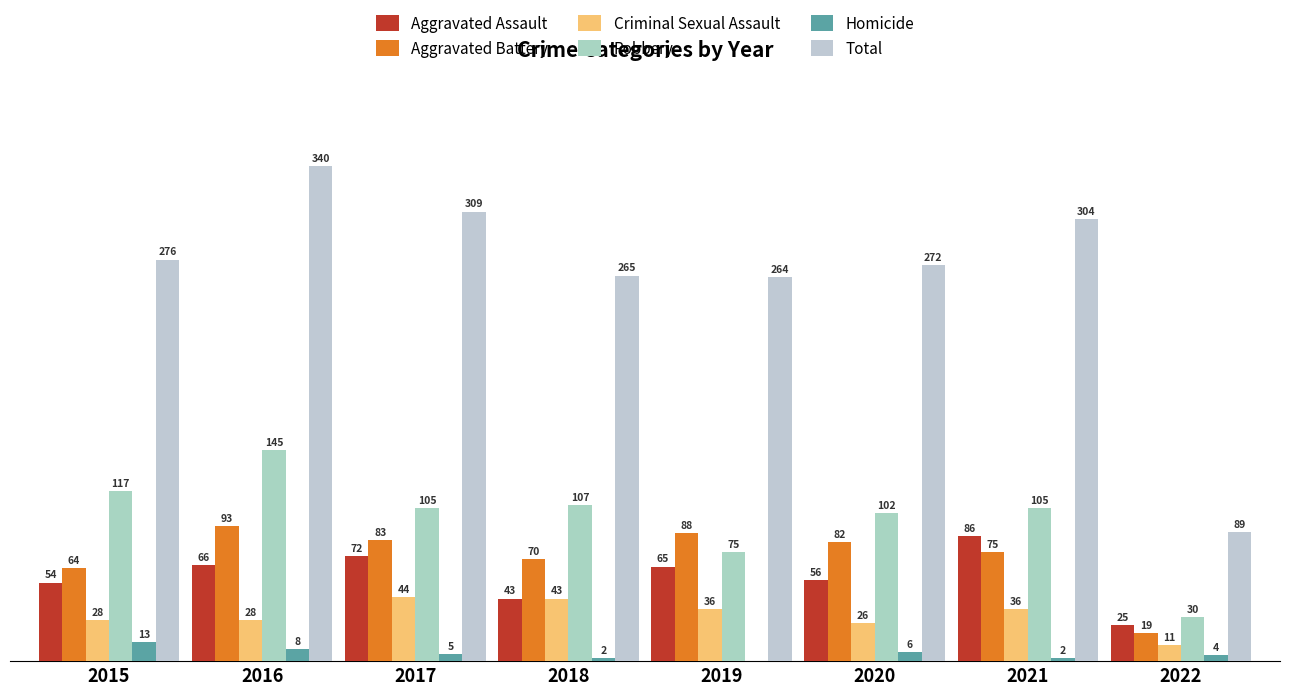

The Aggravated Battery series shows 70 at 2018. True or false?

True